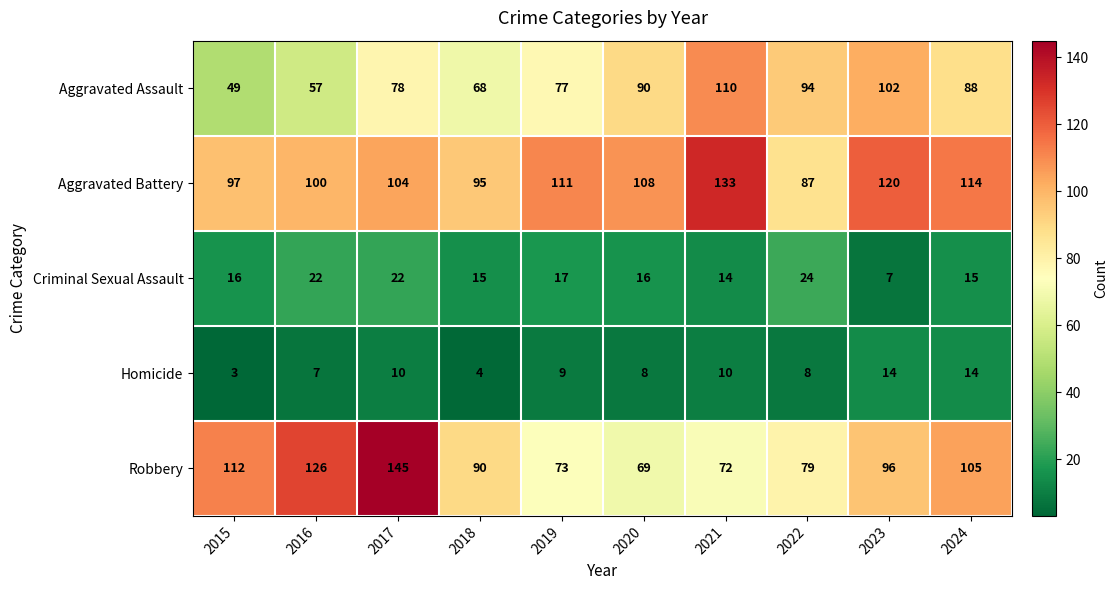

Which series changed the most between 2019 and 2023?

Aggravated Assault